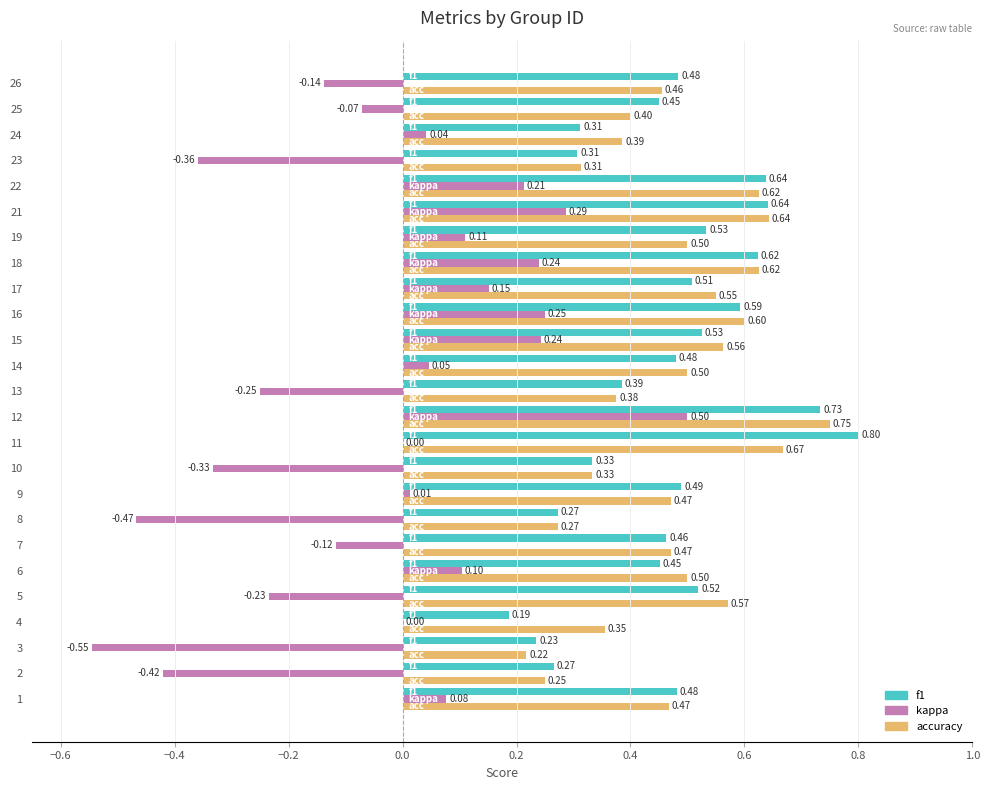

Which series changed the most between 3 and 19?

kappa